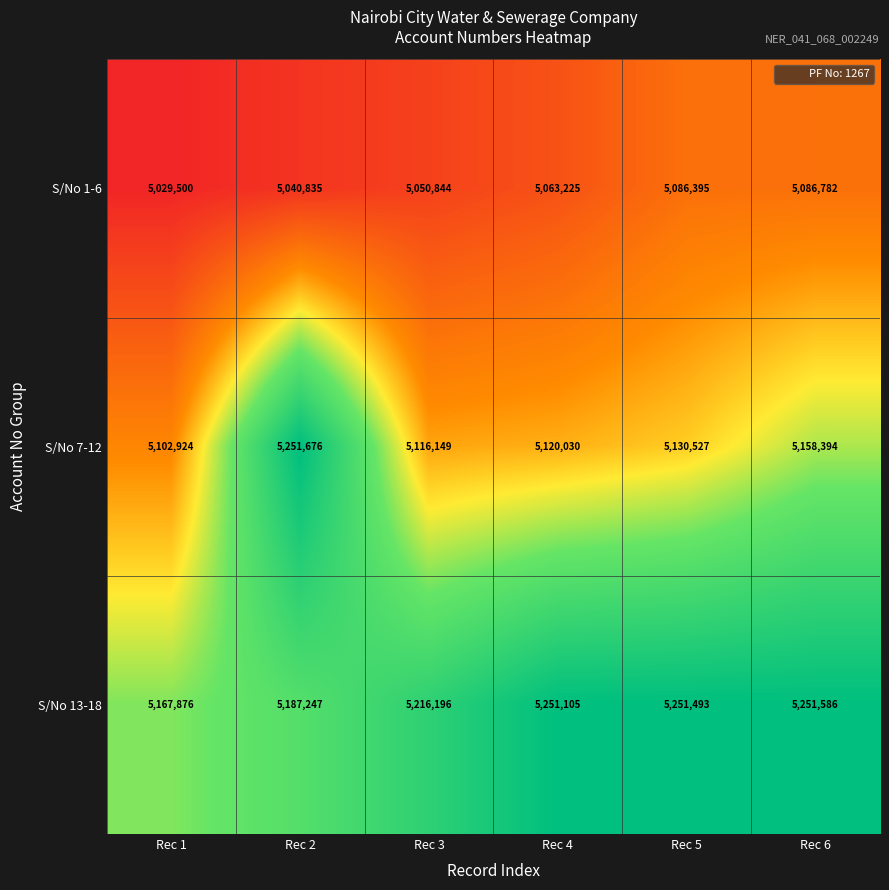

Where is S/No 13-18 nearest to the value 5209731?

Rec 3